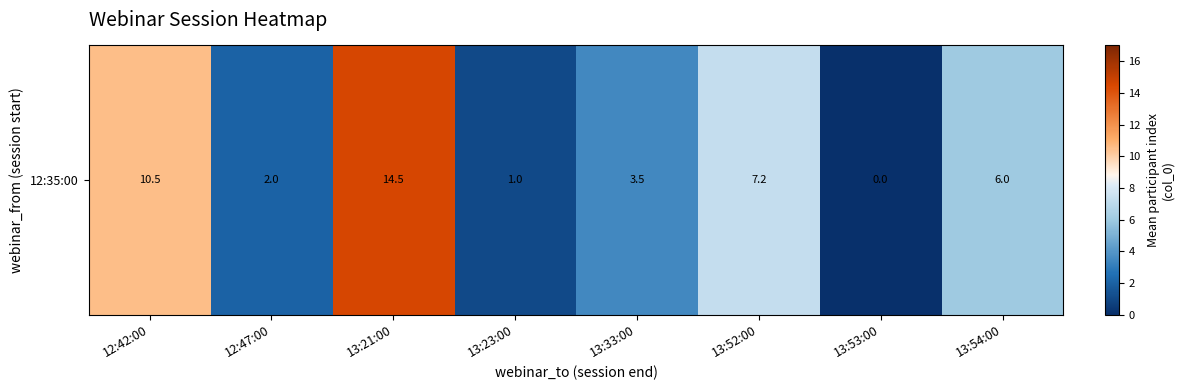

Is it true that the value at 13:23:00 is 1.3?

False